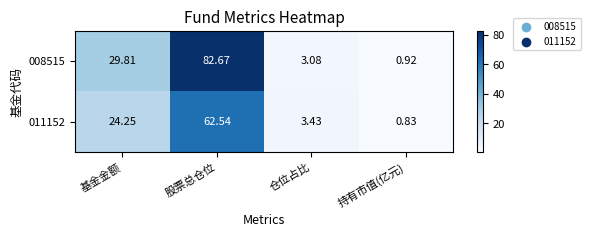

At which category is the sum across all series the highest?

股票总仓位